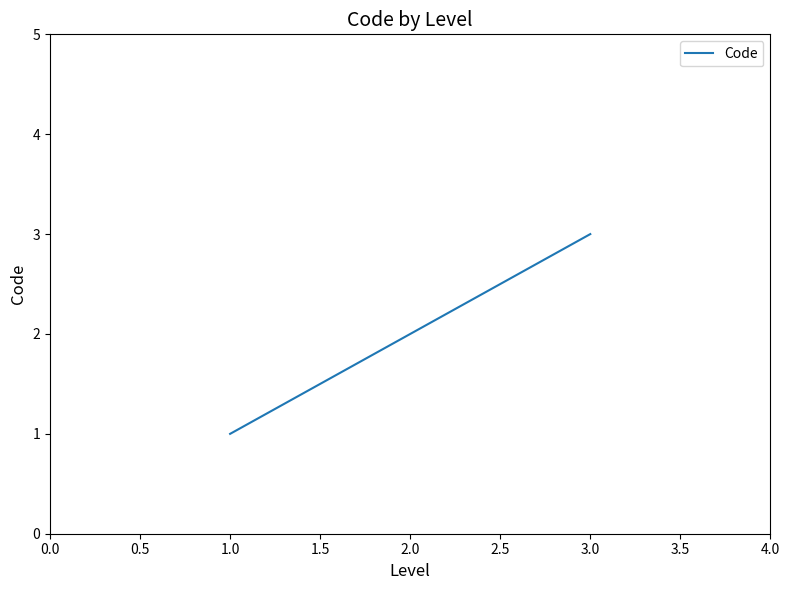

What is the change in value from 1.0 to 3.0?

+2